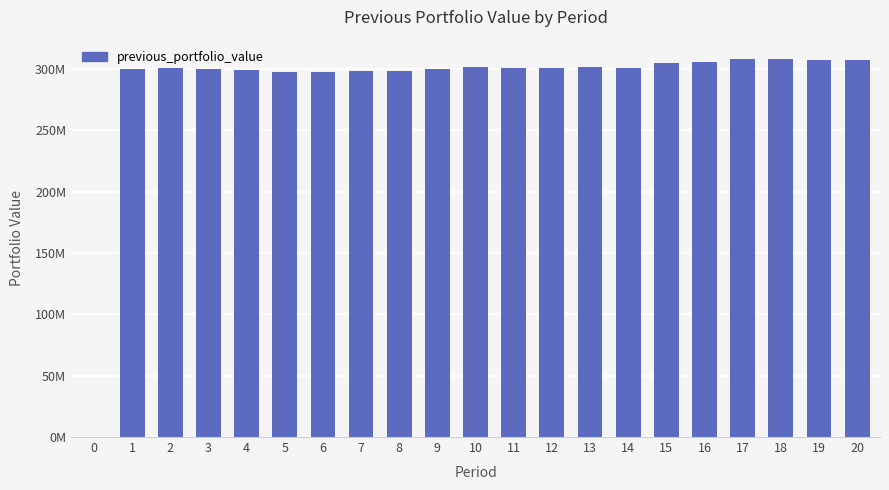

The chart shows a value of 307958972 at 18. True or false?

True